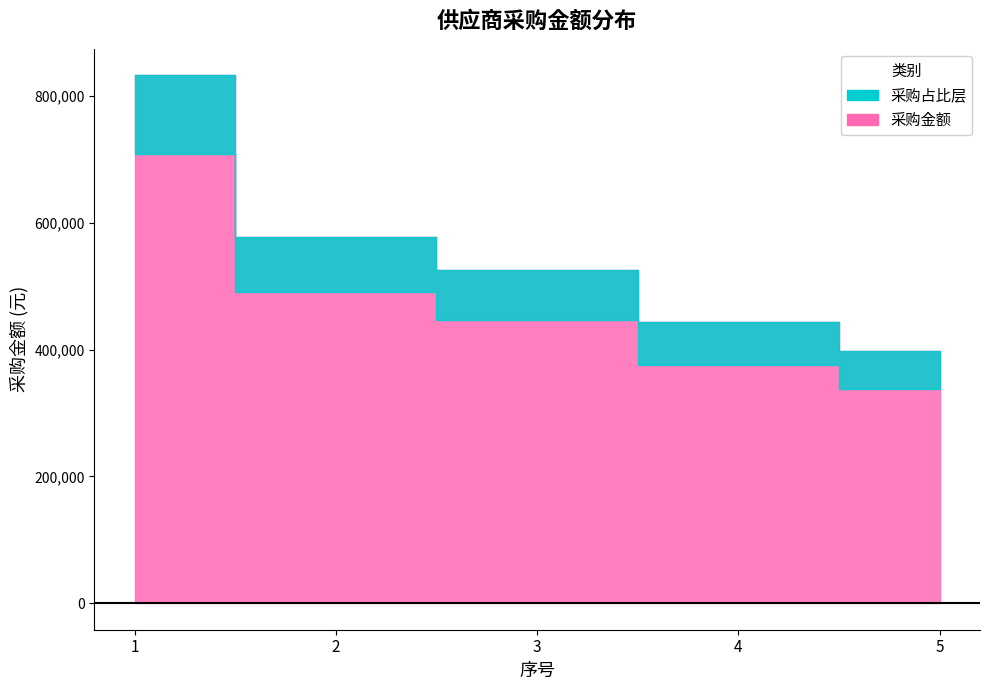

Does the chart display data point markers on the line(s)?

No